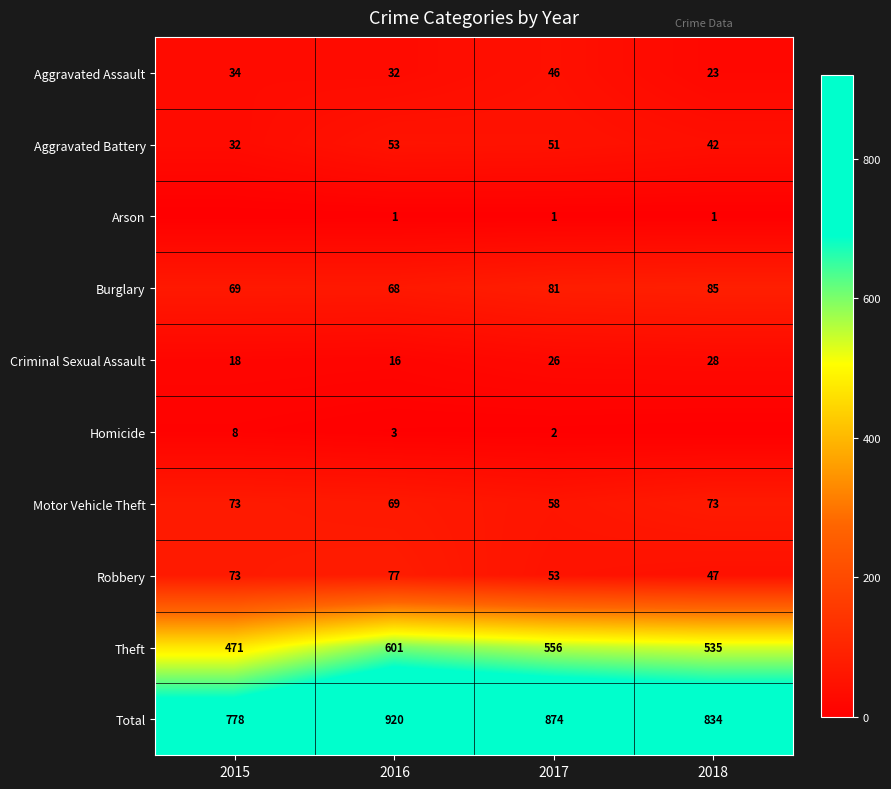

What is the difference between the highest and lowest values at 2016?

919